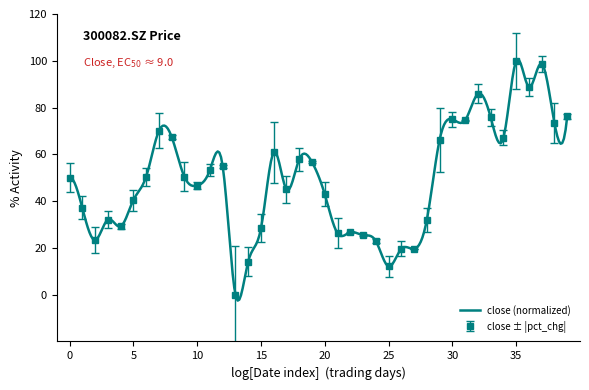

What is the highest value of the close ± |pct_chg| series?

100.0